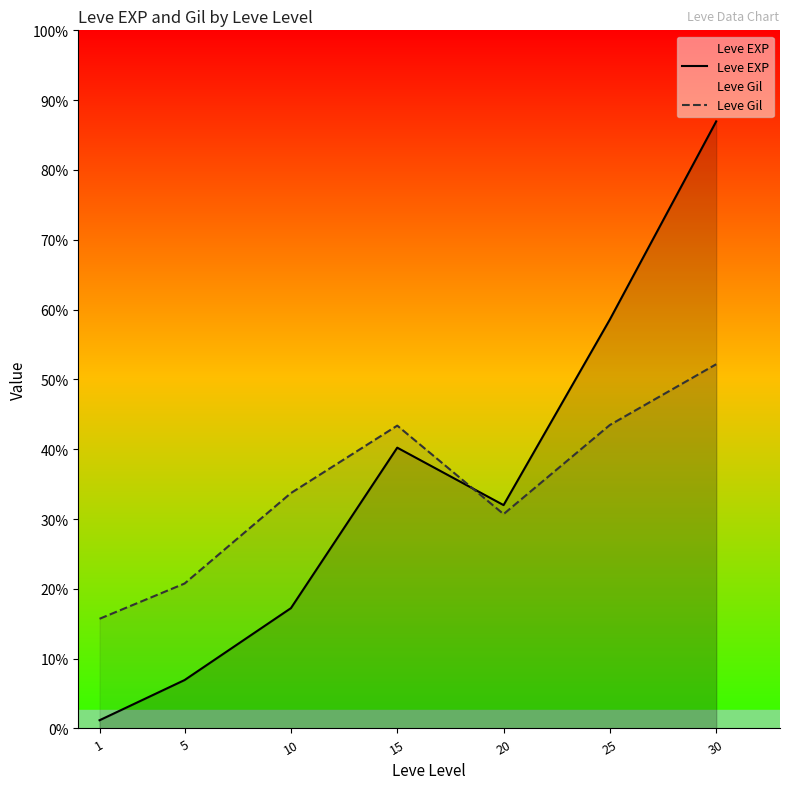

The value of Leve Gil at 20 is 13317.1. True or false?

True